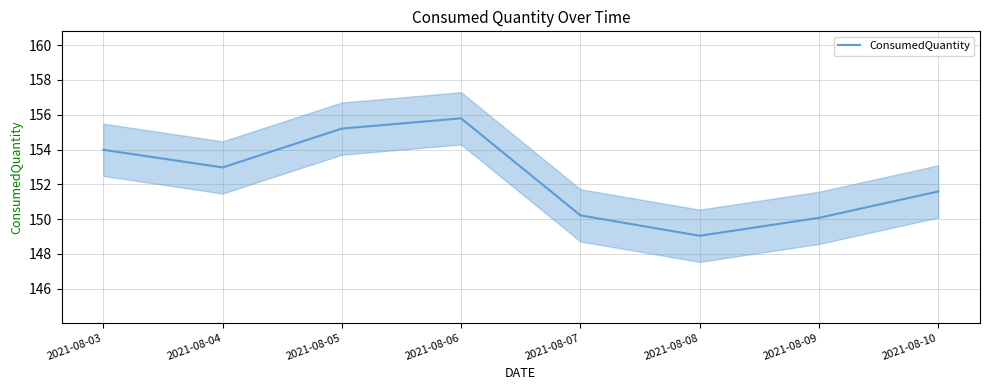

Reading right to left, what are all the values shown in this chart?

151.6	150.1	149.0	150.2	155.8	155.2	153.0	154.0